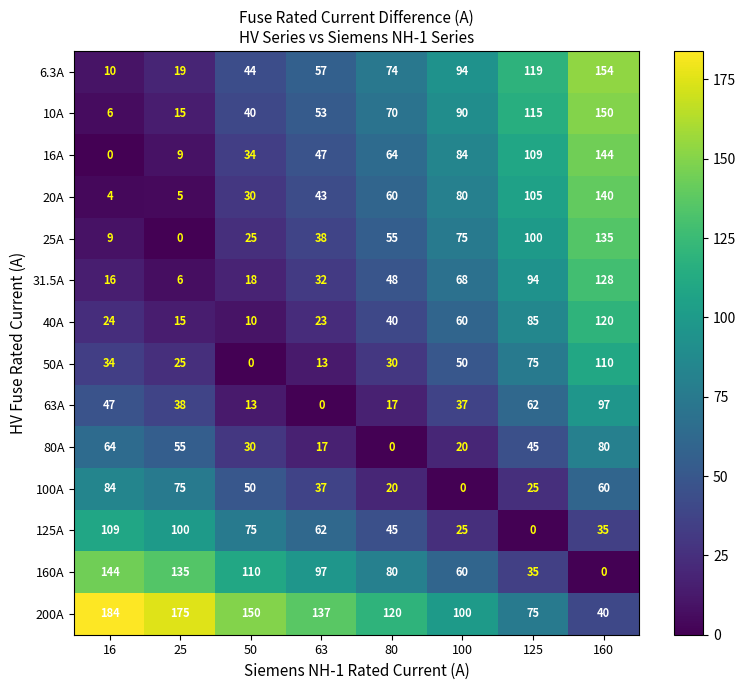

At how many categories does at least one series exceed 70?

8